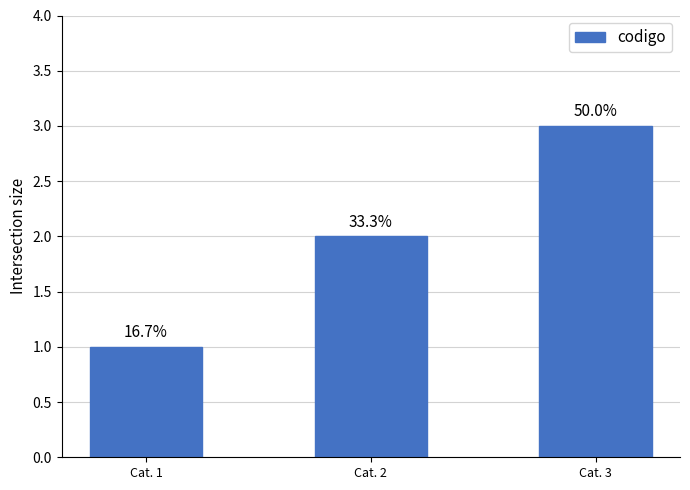

Approximately how many times larger is the value at Cat. 2 compared to Cat. 1?

2.0